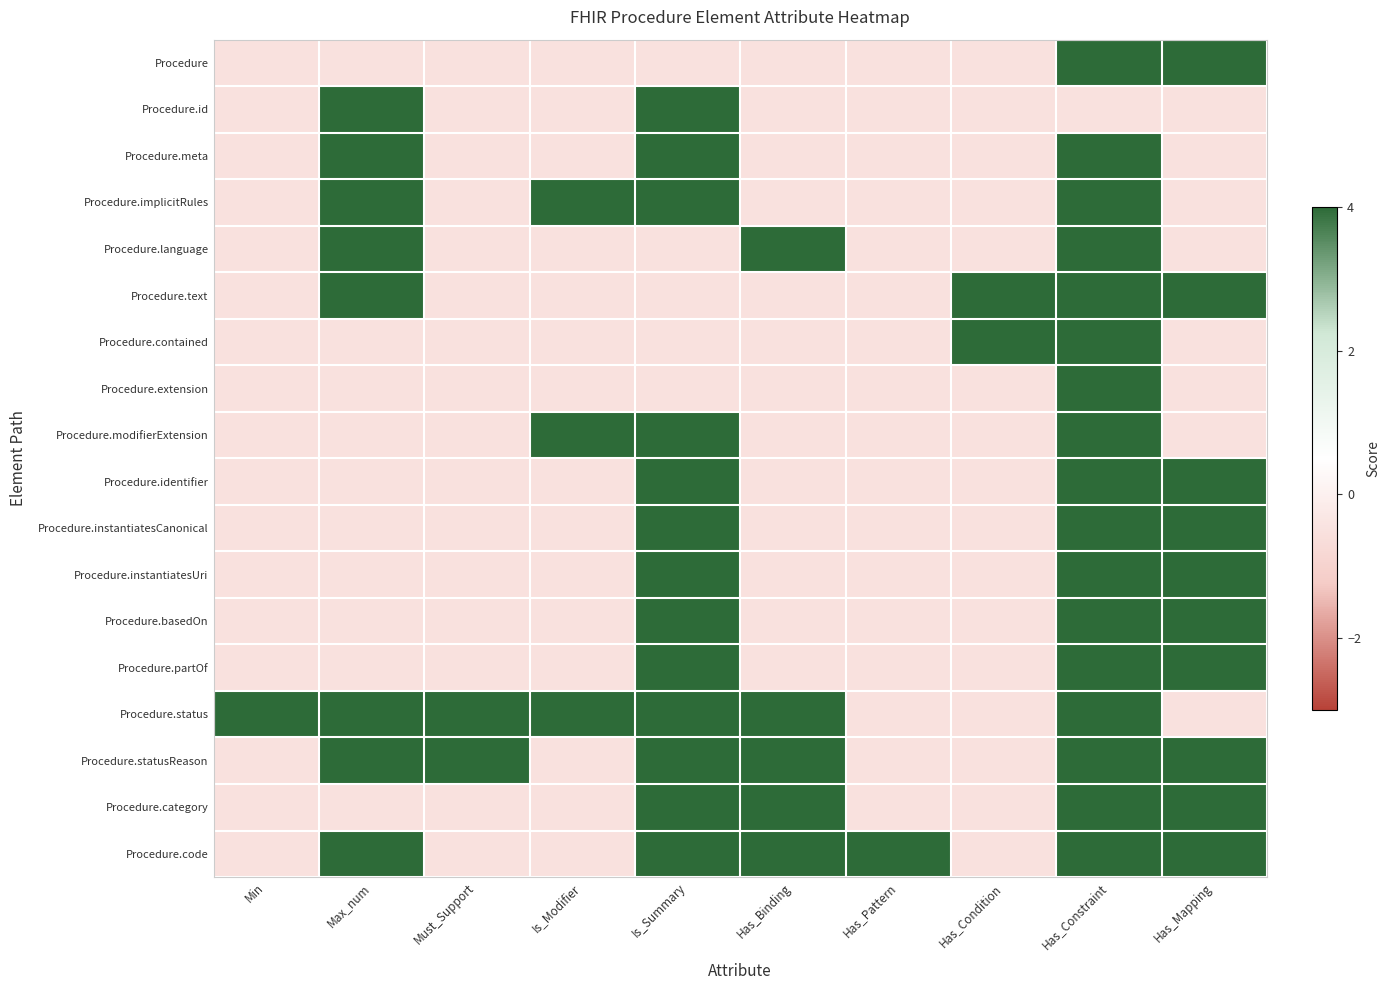

Reading right to left, transcribe all the data shown in this chart.

Procedure: Has_Mapping=4.0	Has_Constraint=4.0	Has_Condition=-0.5	Has_Pattern=-0.5	Has_Binding=-0.5	Is_Summary=-0.5	Is_Modifier=-0.5	Must_Support=-0.5	Max_num=-0.5	Min=-0.5
Procedure.id: Has_Mapping=-0.5	Has_Constraint=-0.5	Has_Condition=-0.5	Has_Pattern=-0.5	Has_Binding=-0.5	Is_Summary=4.0	Is_Modifier=-0.5	Must_Support=-0.5	Max_num=4.0	Min=-0.5
Procedure.meta: Has_Mapping=-0.5	Has_Constraint=4.0	Has_Condition=-0.5	Has_Pattern=-0.5	Has_Binding=-0.5	Is_Summary=4.0	Is_Modifier=-0.5	Must_Support=-0.5	Max_num=4.0	Min=-0.5
Procedure.implicitRules: Has_Mapping=-0.5	Has_Constraint=4.0	Has_Condition=-0.5	Has_Pattern=-0.5	Has_Binding=-0.5	Is_Summary=4.0	Is_Modifier=4.0	Must_Support=-0.5	Max_num=4.0	Min=-0.5
Procedure.language: Has_Mapping=-0.5	Has_Constraint=4.0	Has_Condition=-0.5	Has_Pattern=-0.5	Has_Binding=4.0	Is_Summary=-0.5	Is_Modifier=-0.5	Must_Support=-0.5	Max_num=4.0	Min=-0.5
Procedure.text: Has_Mapping=4.0	Has_Constraint=4.0	Has_Condition=4.0	Has_Pattern=-0.5	Has_Binding=-0.5	Is_Summary=-0.5	Is_Modifier=-0.5	Must_Support=-0.5	Max_num=4.0	Min=-0.5
Procedure.contained: Has_Mapping=-0.5	Has_Constraint=4.0	Has_Condition=4.0	Has_Pattern=-0.5	Has_Binding=-0.5	Is_Summary=-0.5	Is_Modifier=-0.5	Must_Support=-0.5	Max_num=-0.5	Min=-0.5
Procedure.extension: Has_Mapping=-0.5	Has_Constraint=4.0	Has_Condition=-0.5	Has_Pattern=-0.5	Has_Binding=-0.5	Is_Summary=-0.5	Is_Modifier=-0.5	Must_Support=-0.5	Max_num=-0.5	Min=-0.5
Procedure.modifierExtension: Has_Mapping=-0.5	Has_Constraint=4.0	Has_Condition=-0.5	Has_Pattern=-0.5	Has_Binding=-0.5	Is_Summary=4.0	Is_Modifier=4.0	Must_Support=-0.5	Max_num=-0.5	Min=-0.5
Procedure.identifier: Has_Mapping=4.0	Has_Constraint=4.0	Has_Condition=-0.5	Has_Pattern=-0.5	Has_Binding=-0.5	Is_Summary=4.0	Is_Modifier=-0.5	Must_Support=-0.5	Max_num=-0.5	Min=-0.5
Procedure.instantiatesCanonical: Has_Mapping=4.0	Has_Constraint=4.0	Has_Condition=-0.5	Has_Pattern=-0.5	Has_Binding=-0.5	Is_Summary=4.0	Is_Modifier=-0.5	Must_Support=-0.5	Max_num=-0.5	Min=-0.5
Procedure.instantiatesUri: Has_Mapping=4.0	Has_Constraint=4.0	Has_Condition=-0.5	Has_Pattern=-0.5	Has_Binding=-0.5	Is_Summary=4.0	Is_Modifier=-0.5	Must_Support=-0.5	Max_num=-0.5	Min=-0.5
Procedure.basedOn: Has_Mapping=4.0	Has_Constraint=4.0	Has_Condition=-0.5	Has_Pattern=-0.5	Has_Binding=-0.5	Is_Summary=4.0	Is_Modifier=-0.5	Must_Support=-0.5	Max_num=-0.5	Min=-0.5
Procedure.partOf: Has_Mapping=4.0	Has_Constraint=4.0	Has_Condition=-0.5	Has_Pattern=-0.5	Has_Binding=-0.5	Is_Summary=4.0	Is_Modifier=-0.5	Must_Support=-0.5	Max_num=-0.5	Min=-0.5
Procedure.status: Has_Mapping=-0.5	Has_Constraint=4.0	Has_Condition=-0.5	Has_Pattern=-0.5	Has_Binding=4.0	Is_Summary=4.0	Is_Modifier=4.0	Must_Support=4.0	Max_num=4.0	Min=4.0
Procedure.statusReason: Has_Mapping=4.0	Has_Constraint=4.0	Has_Condition=-0.5	Has_Pattern=-0.5	Has_Binding=4.0	Is_Summary=4.0	Is_Modifier=-0.5	Must_Support=4.0	Max_num=4.0	Min=-0.5
Procedure.category: Has_Mapping=4.0	Has_Constraint=4.0	Has_Condition=-0.5	Has_Pattern=-0.5	Has_Binding=4.0	Is_Summary=4.0	Is_Modifier=-0.5	Must_Support=-0.5	Max_num=-0.5	Min=-0.5
Procedure.code: Has_Mapping=4.0	Has_Constraint=4.0	Has_Condition=-0.5	Has_Pattern=4.0	Has_Binding=4.0	Is_Summary=4.0	Is_Modifier=-0.5	Must_Support=-0.5	Max_num=4.0	Min=-0.5